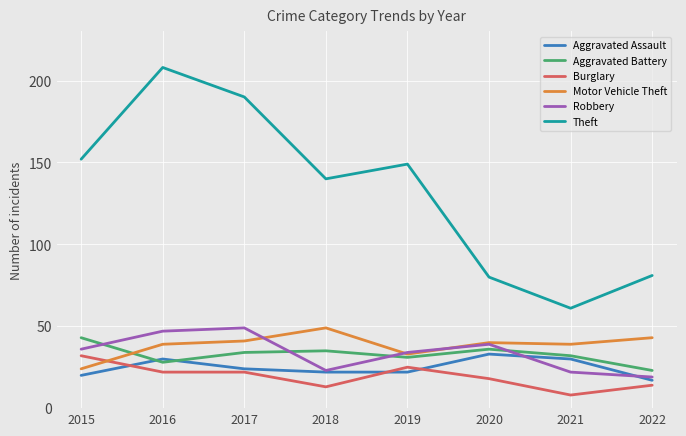

Reading right to left, list all the values displayed in this chart.

Aggravated Assault: 2022=17	2021=30	2020=33	2019=22	2018=22	2017=24	2016=30	2015=20
Aggravated Battery: 2022=23	2021=32	2020=36	2019=31	2018=35	2017=34	2016=28	2015=43
Burglary: 2022=14	2021=8	2020=18	2019=25	2018=13	2017=22	2016=22	2015=32
Motor Vehicle Theft: 2022=43	2021=39	2020=40	2019=33	2018=49	2017=41	2016=39	2015=24
Robbery: 2022=19	2021=22	2020=39	2019=34	2018=23	2017=49	2016=47	2015=36
Theft: 2022=81	2021=61	2020=80	2019=149	2018=140	2017=190	2016=208	2015=152